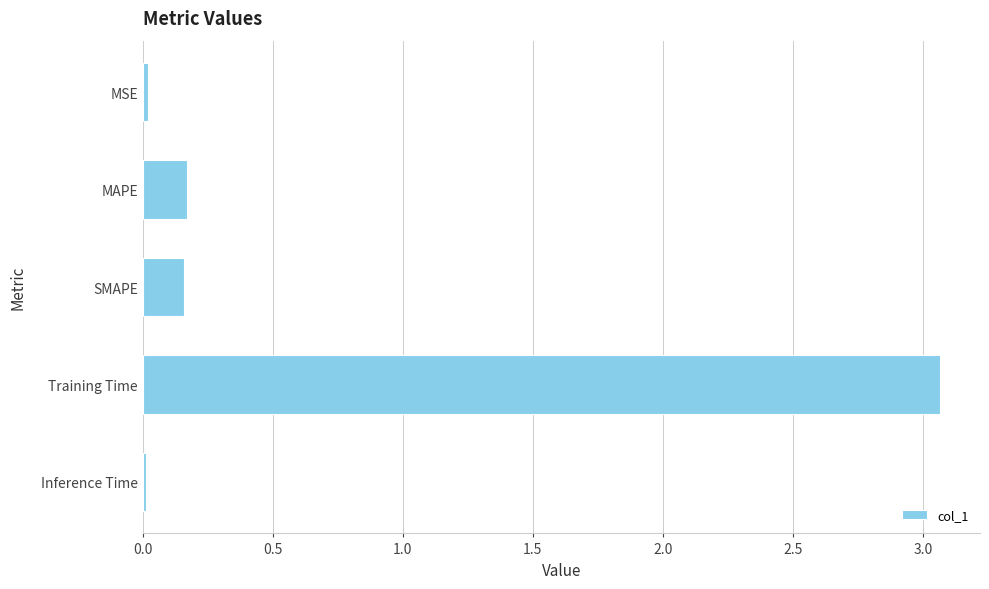

What position from the bottom is MAPE?

4